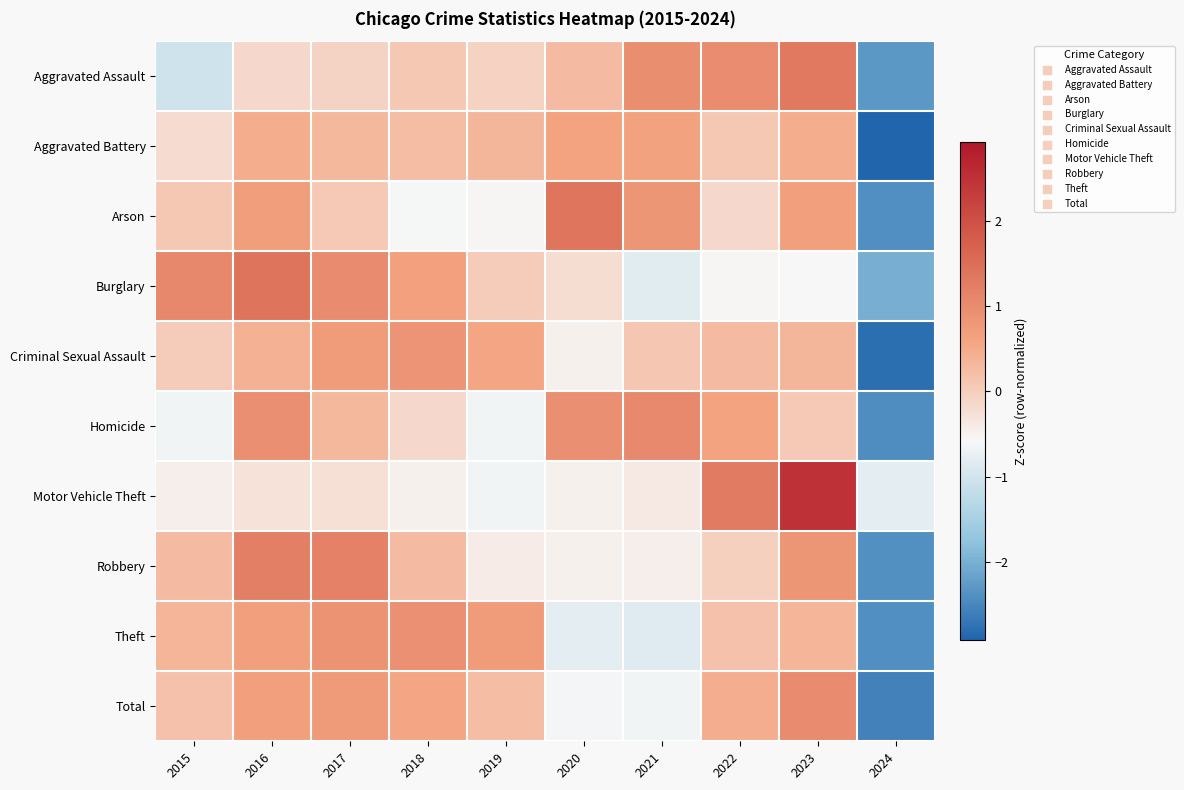

At how many categories does at least one series exceed 2?

1